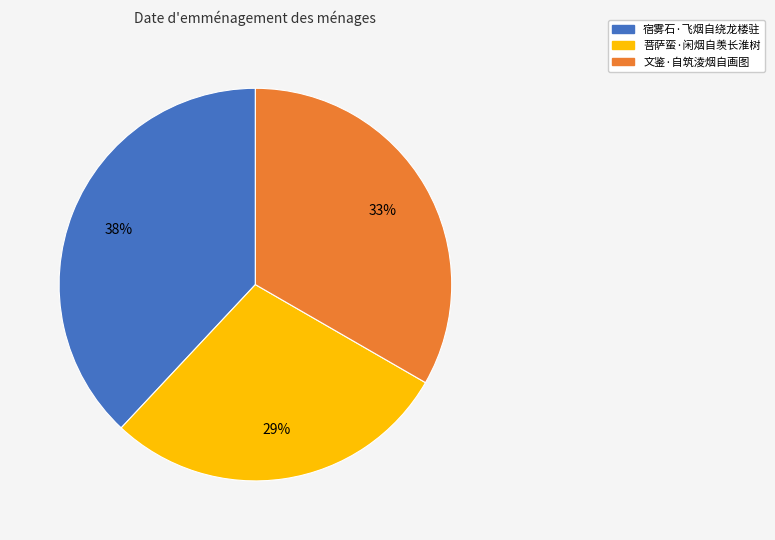

What percentage is the 宿雾石·飞烟自绕龙楼驻 slice, to the nearest percent?

38%